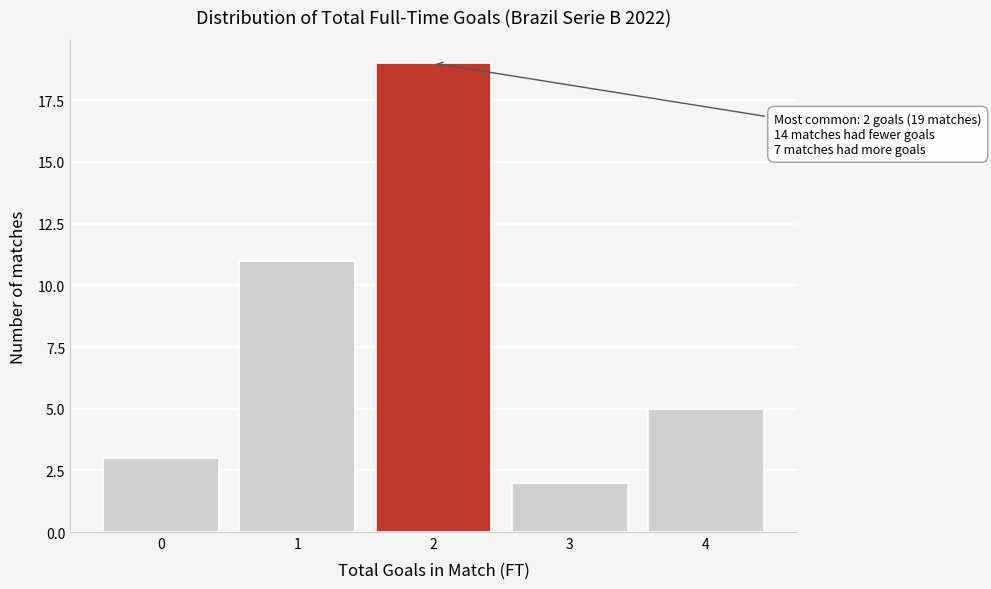

Reading left to right, what are all the values shown in this chart?

0=3	1=11	2=19	3=2	4=5